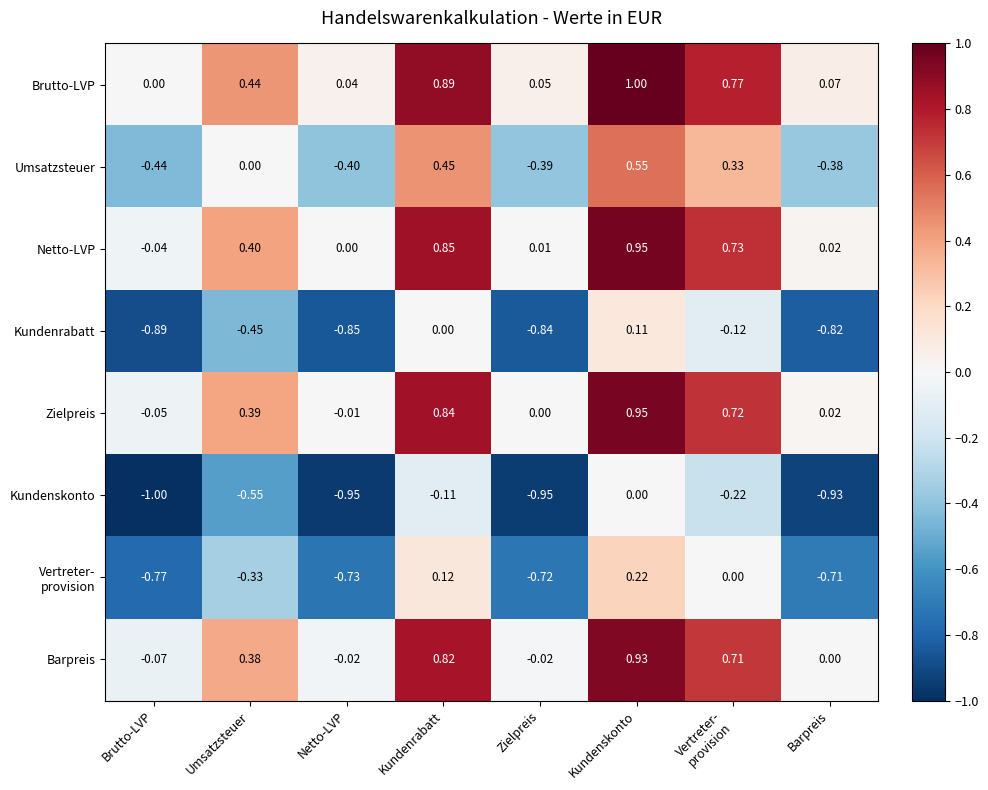

Which series has the largest total across all categories?

Brutto-LVP